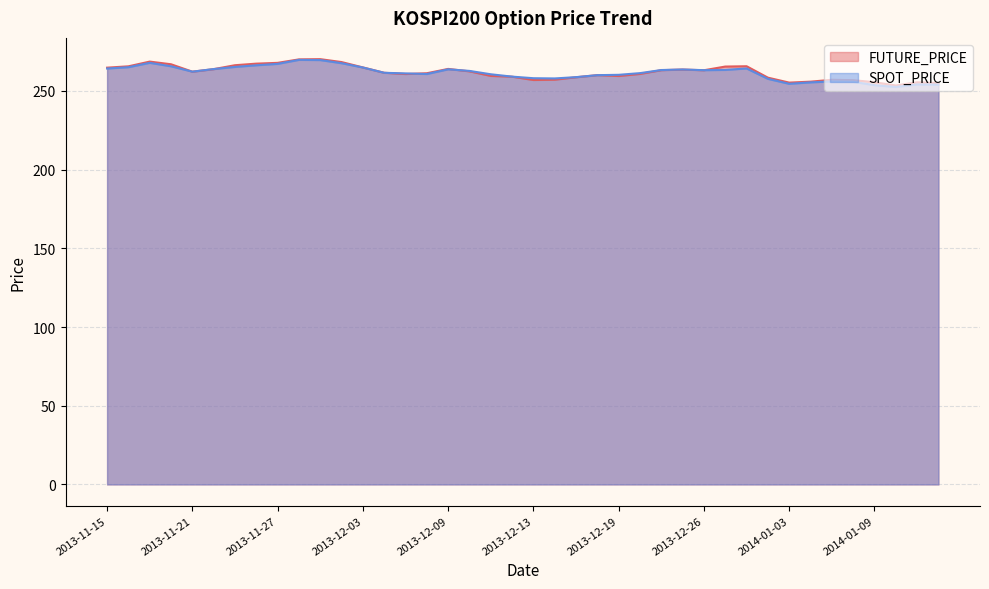

At 2013-12-26, list the series in order from largest to smallest.

SPOT_PRICE, FUTURE_PRICE